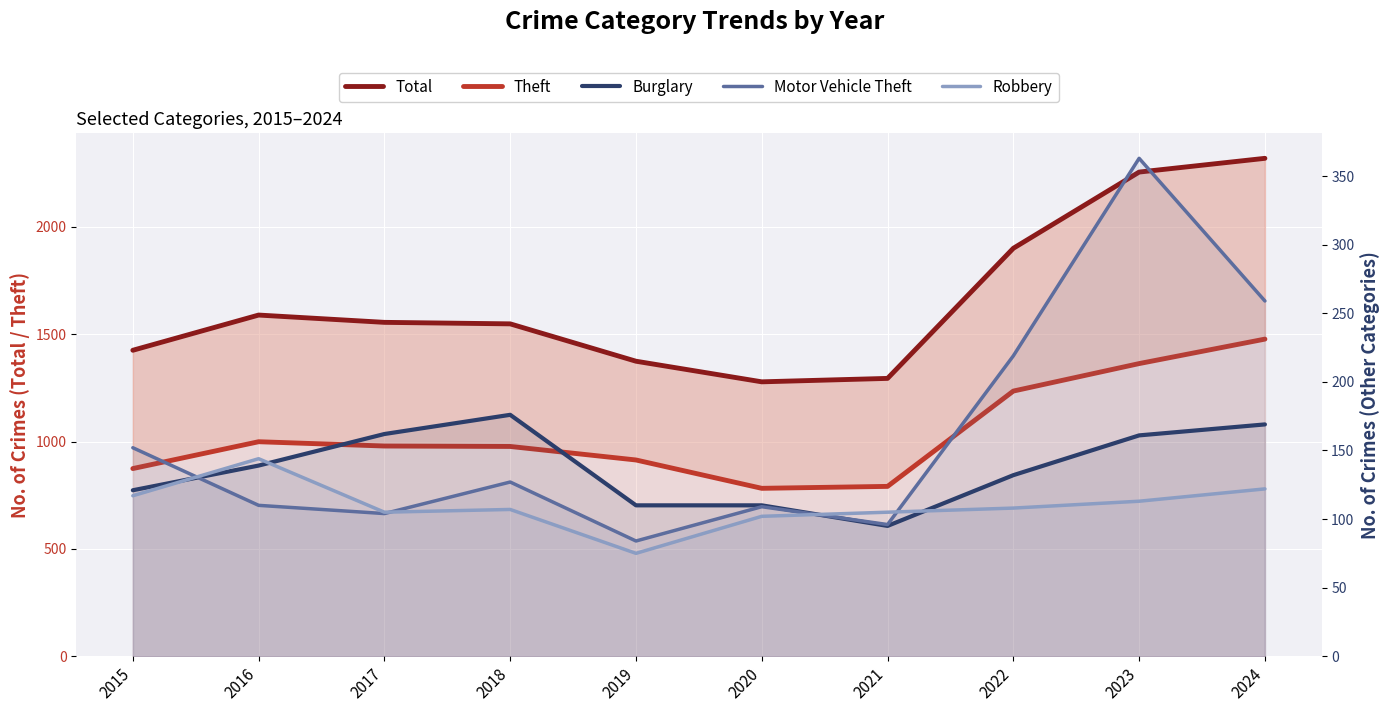

At which category is the sum across all series the highest?

2024